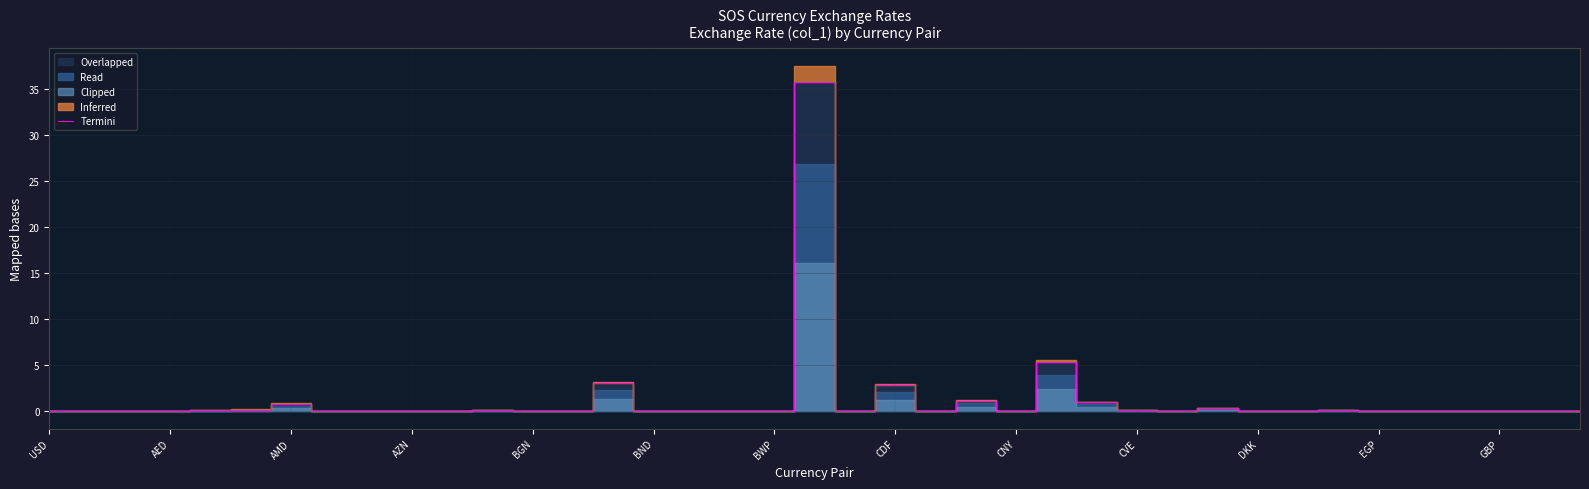

True or false: Termini has a value of 0.0 at CNY.

True